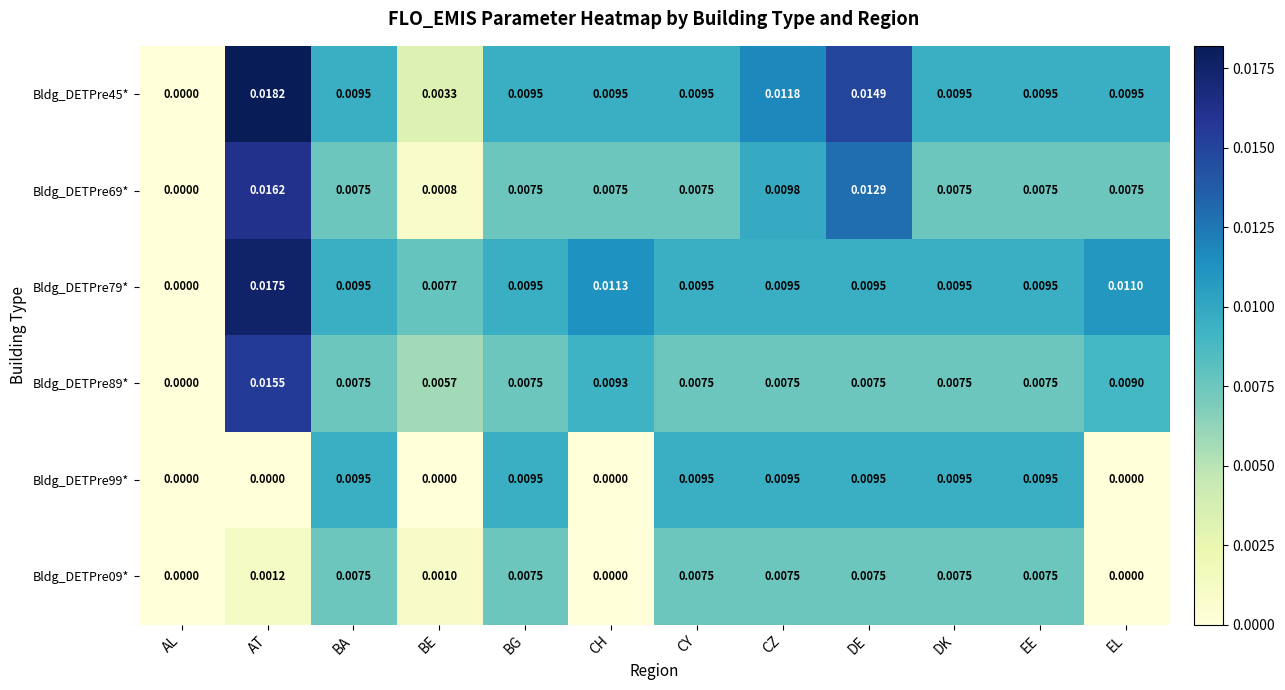

At which label is Bldg_DETPre45* closest to 0?

AL